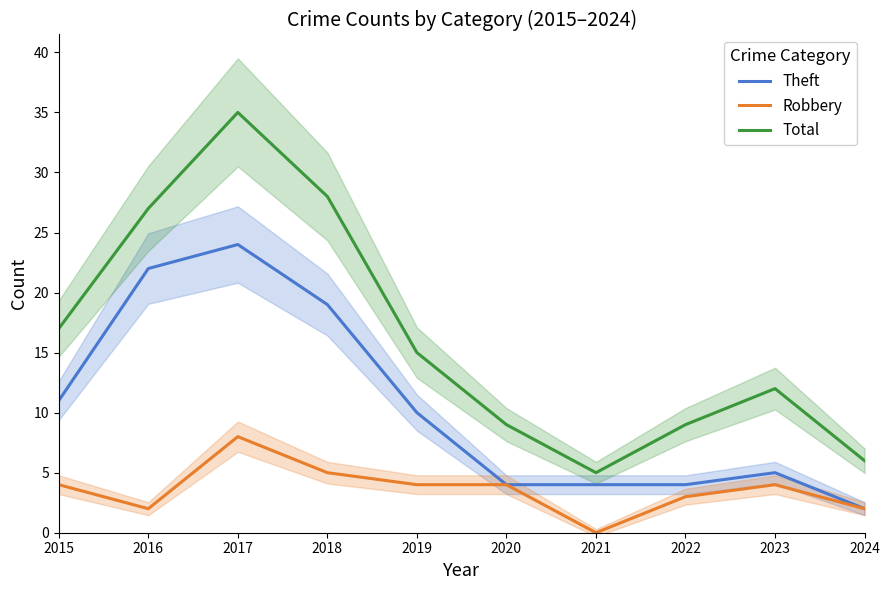

True or false: Robbery and Total intersect in this chart.

False